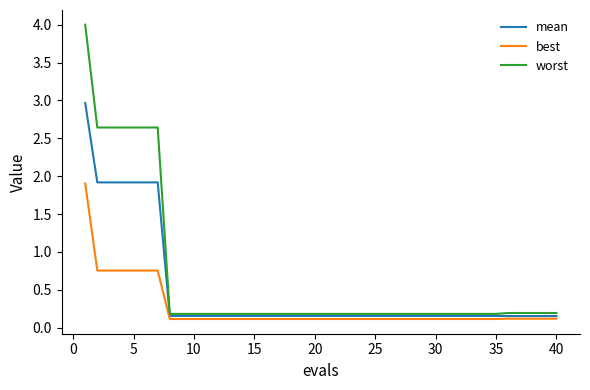

What is the highest value of the worst series?

4.0